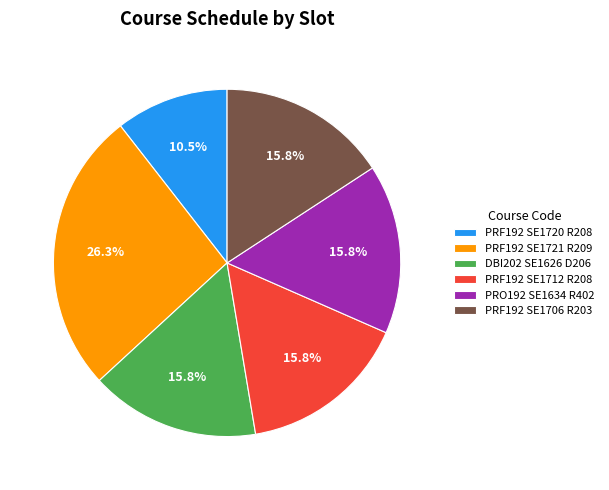

What is the total percentage of PRF192 SE1721 R209 and PRF192 SE1720 R208?

36.8%